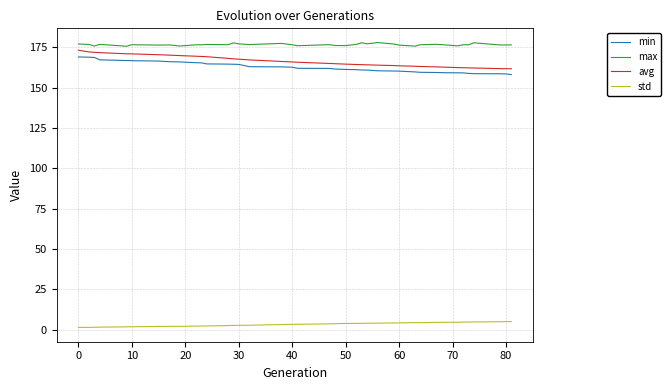

In std, how many points are higher than both neighbors (excluding endpoints)?

5